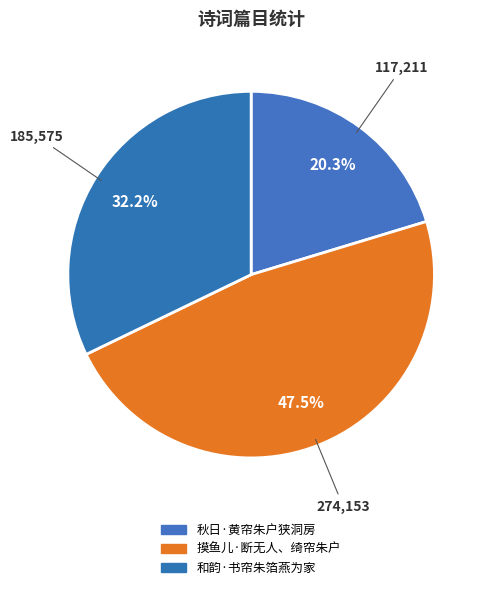

What is the total percentage of 秋日·黄帘朱户狭洞房 and 和韵·书帘朱箔燕为家?

52.5%